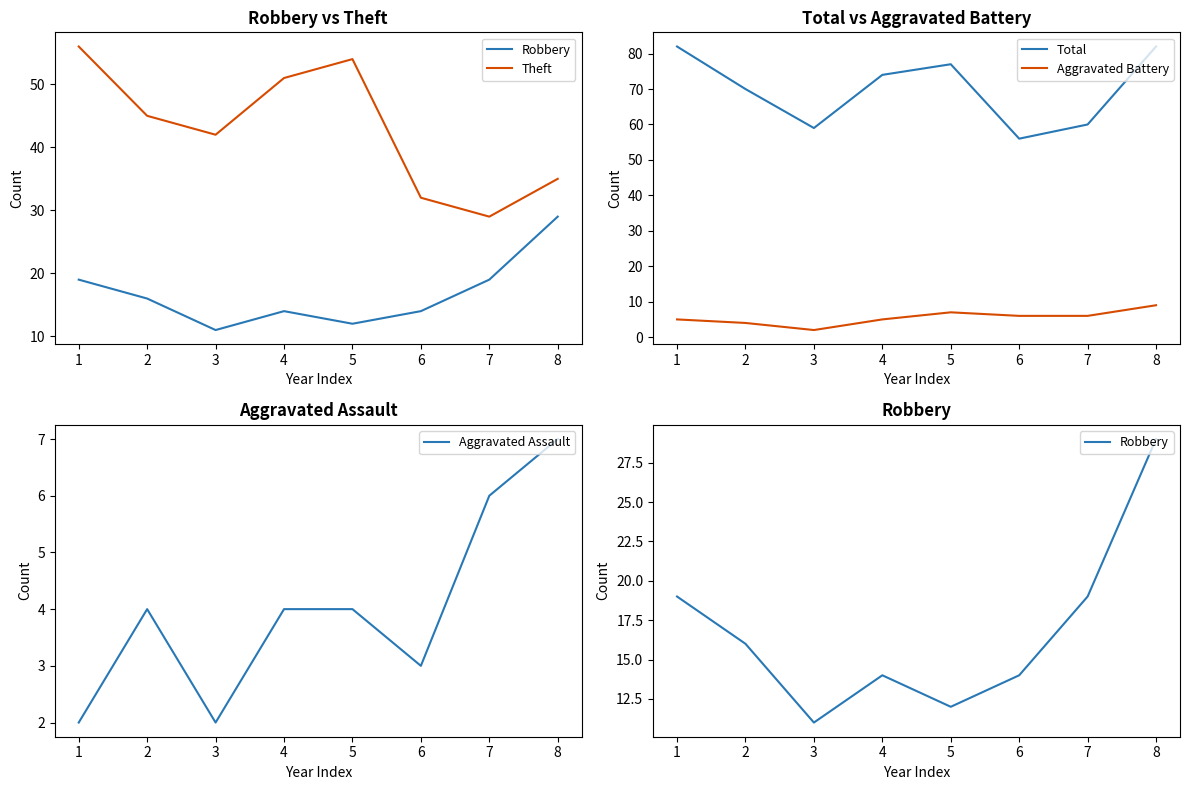

True or false: Theft and Aggravated Assault cross at least once.

False